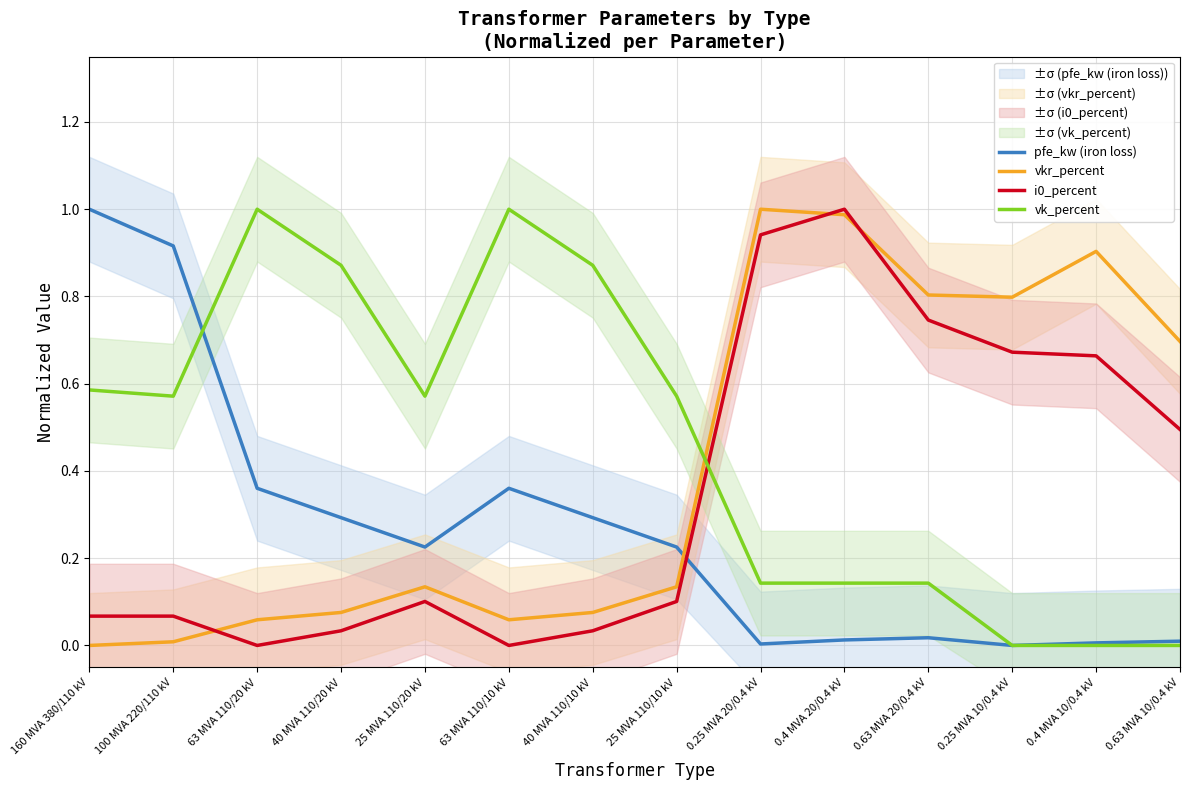

Does the chart display data point markers on the line(s)?

No